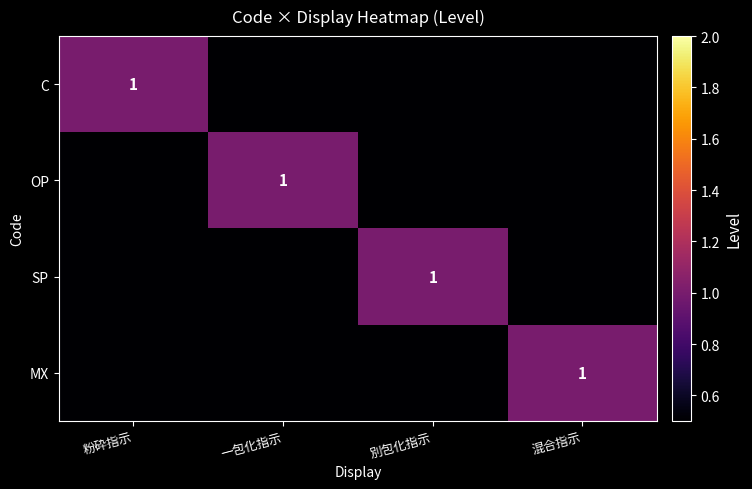

The C series shows 2 at 粉砕指示. True or false?

False